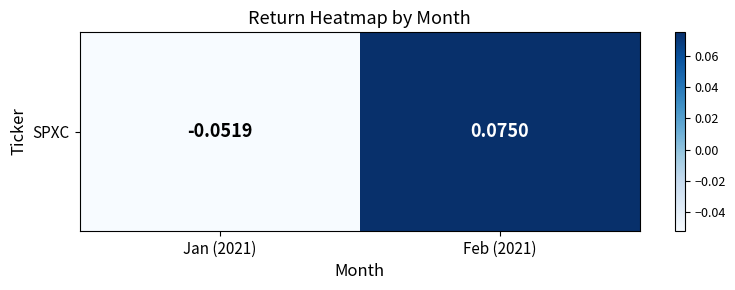

Rank the categories by value from highest to lowest.

Feb (2021), Jan (2021)